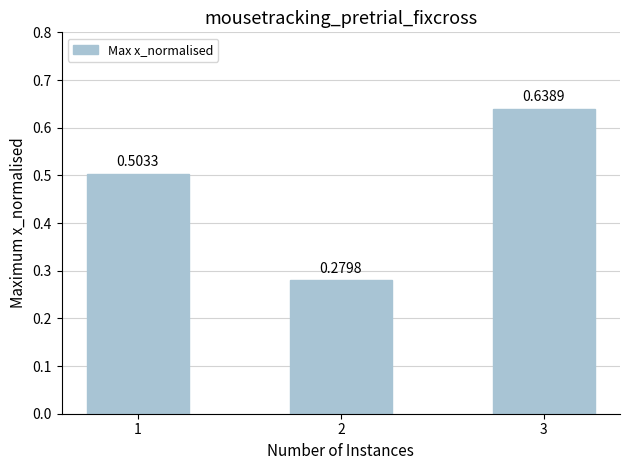

What is the sum of all values?

1.4